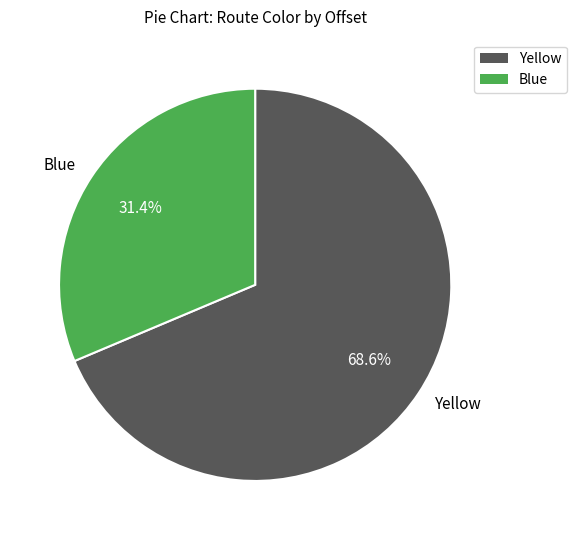

How many segments does this pie chart have?

2